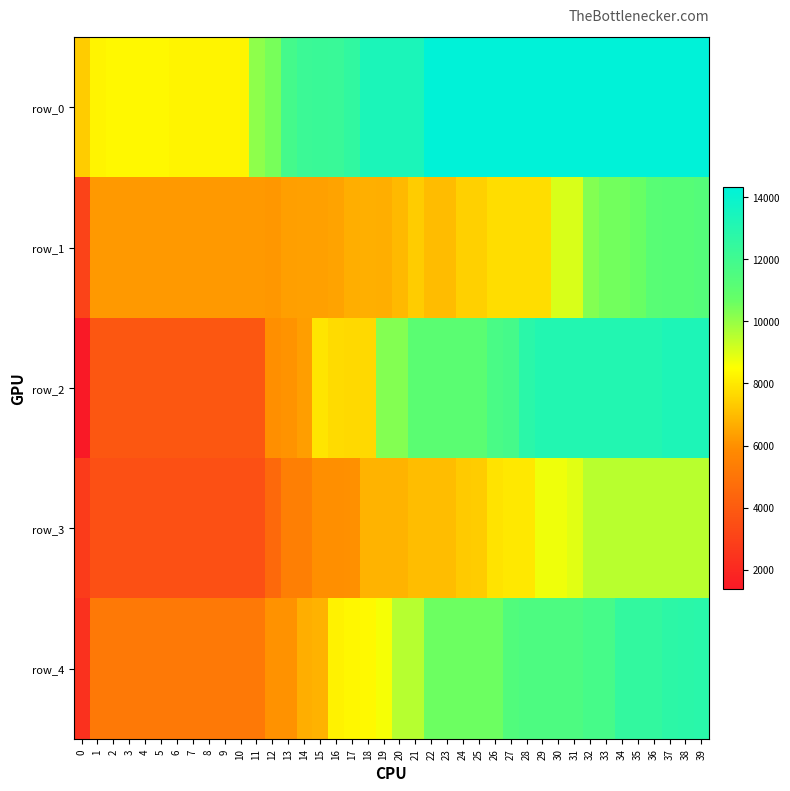

At how many categories does at least one series exceed 1763?

40